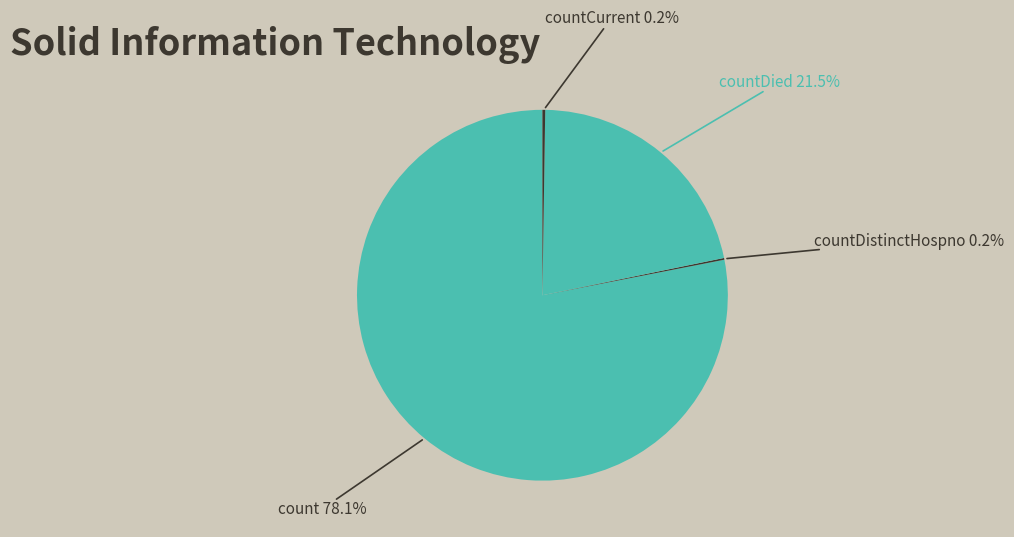

Is the sum of countDistinctHospno and countCurrent greater than half?

No